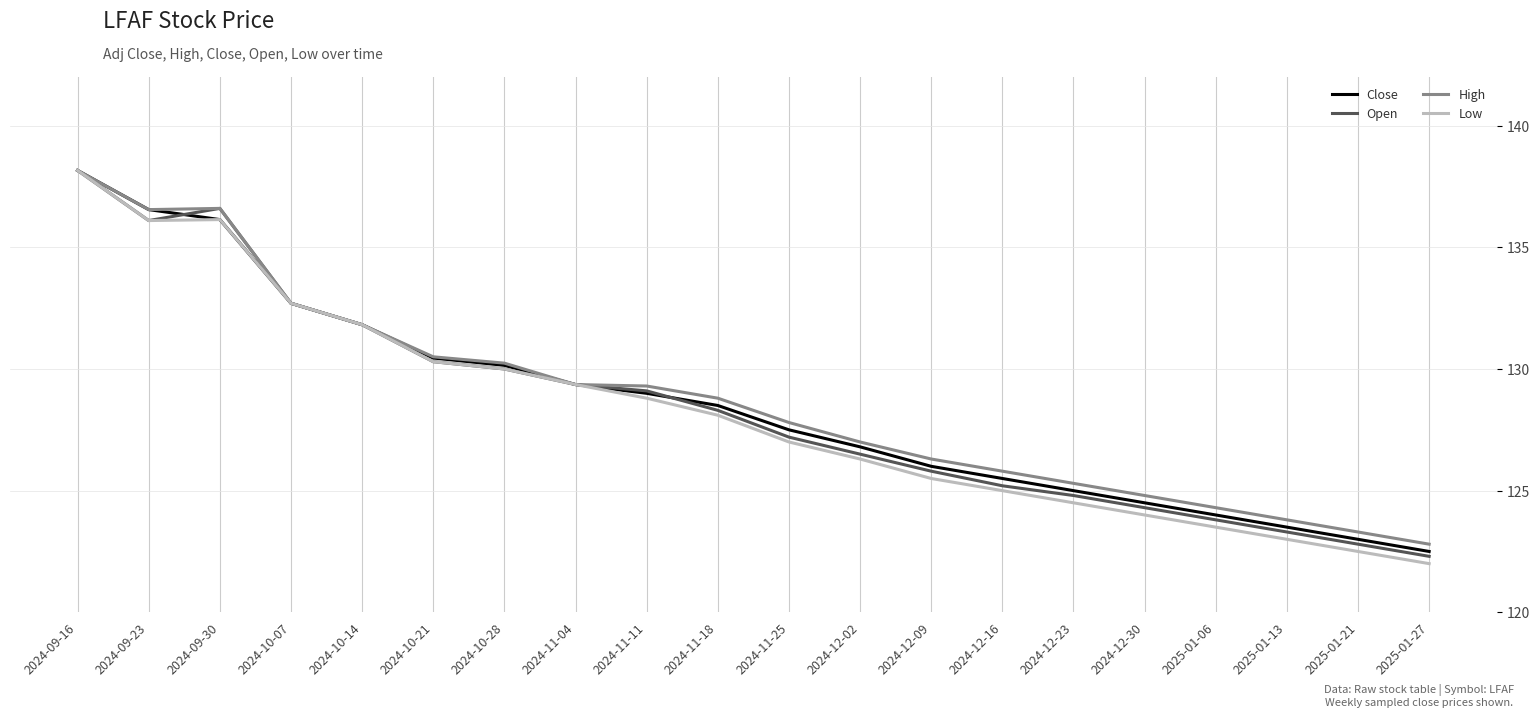

The value of High at 2024-11-25 is 127.8. True or false?

True